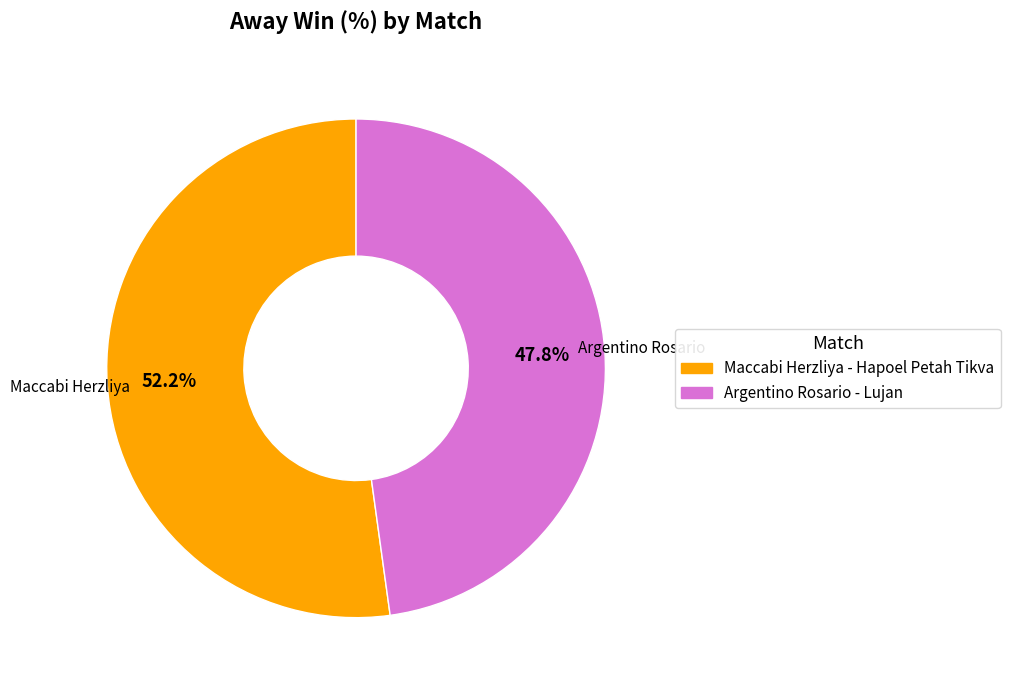

Which slice is the smallest?

Argentino Rosario - Lujan